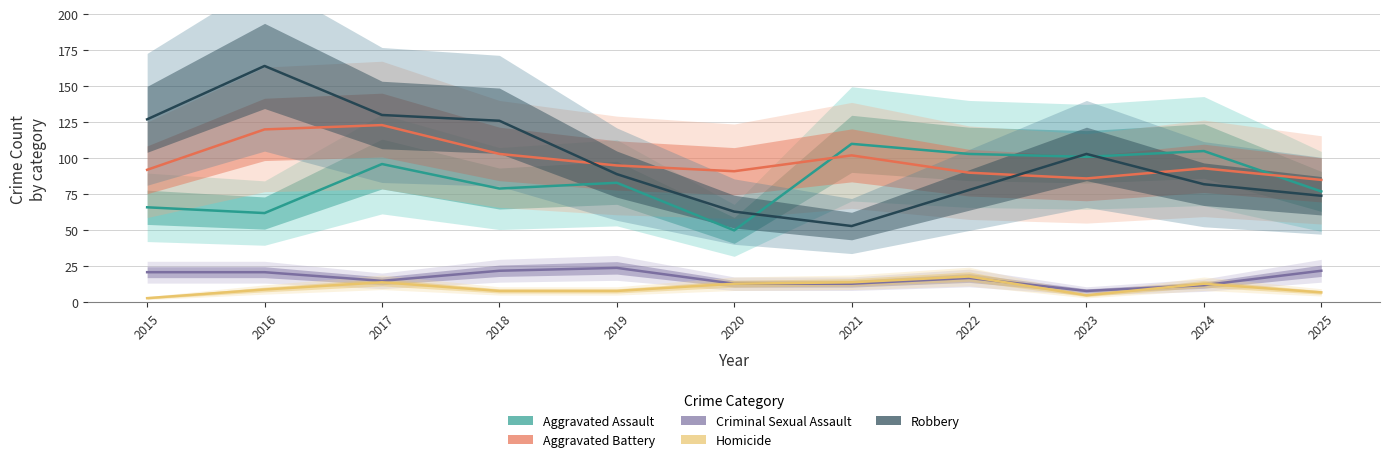

The value of Homicide at 2024 is 13. True or false?

True